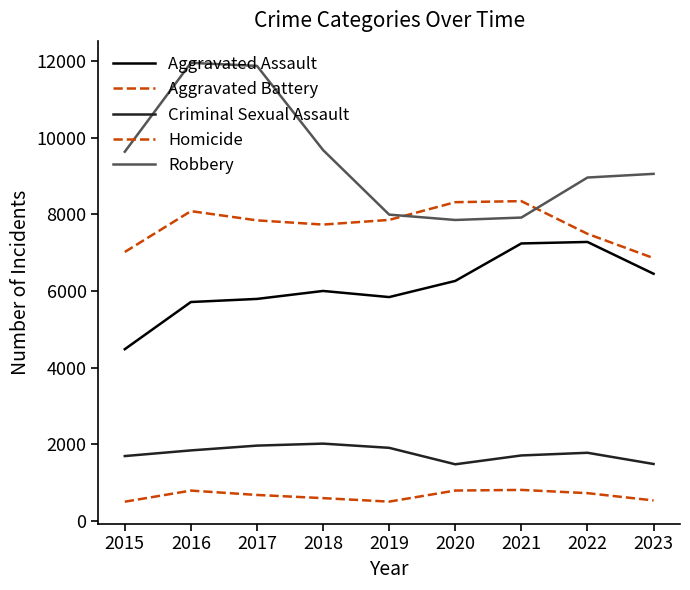

What is the greatest value displayed?

11960